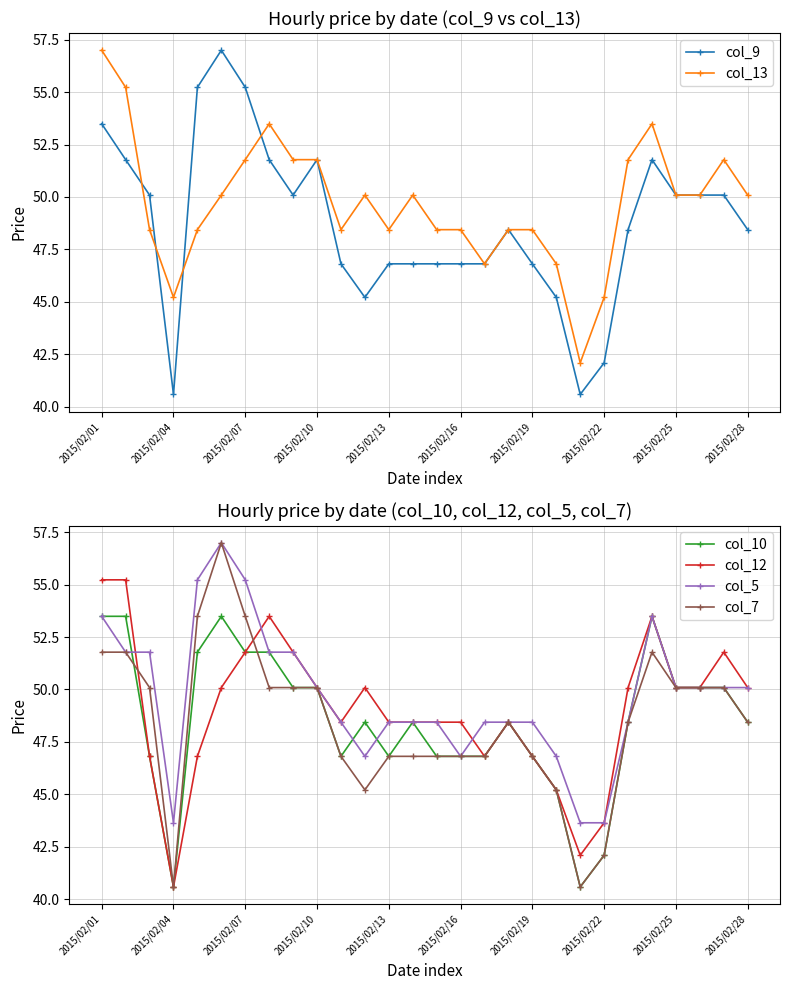

Rank the series by their maximum value, from highest to lowest.

col_9, col_13, col_5, col_7, col_12, col_10